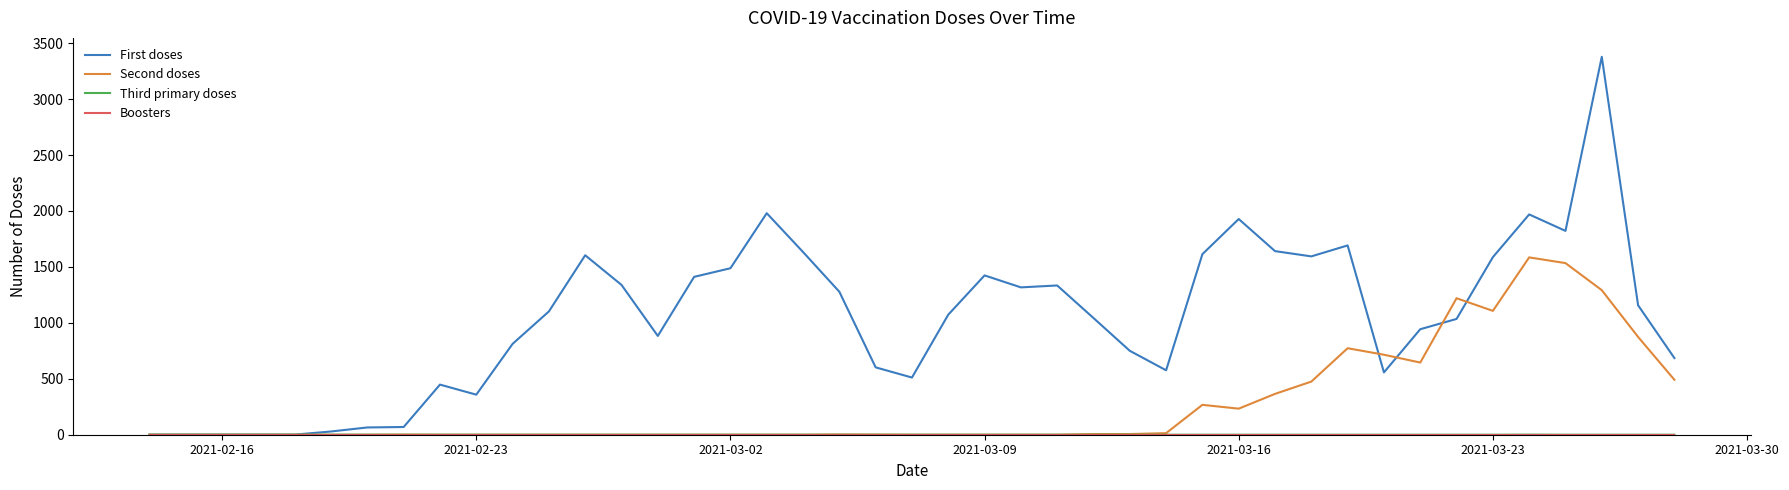

What is the maximum value shown in the chart?

3378